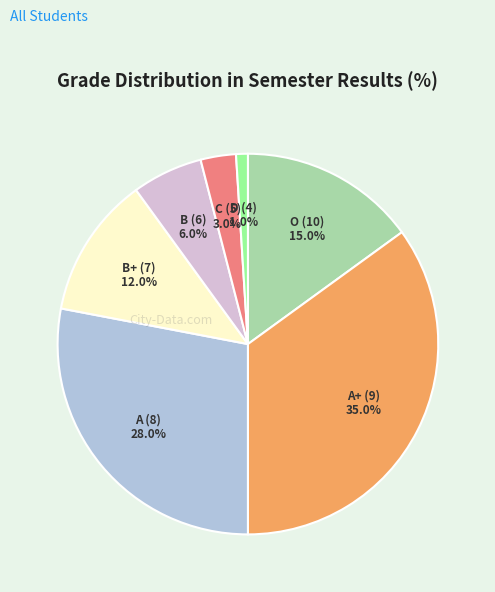

Count the number of slices in the pie.

7